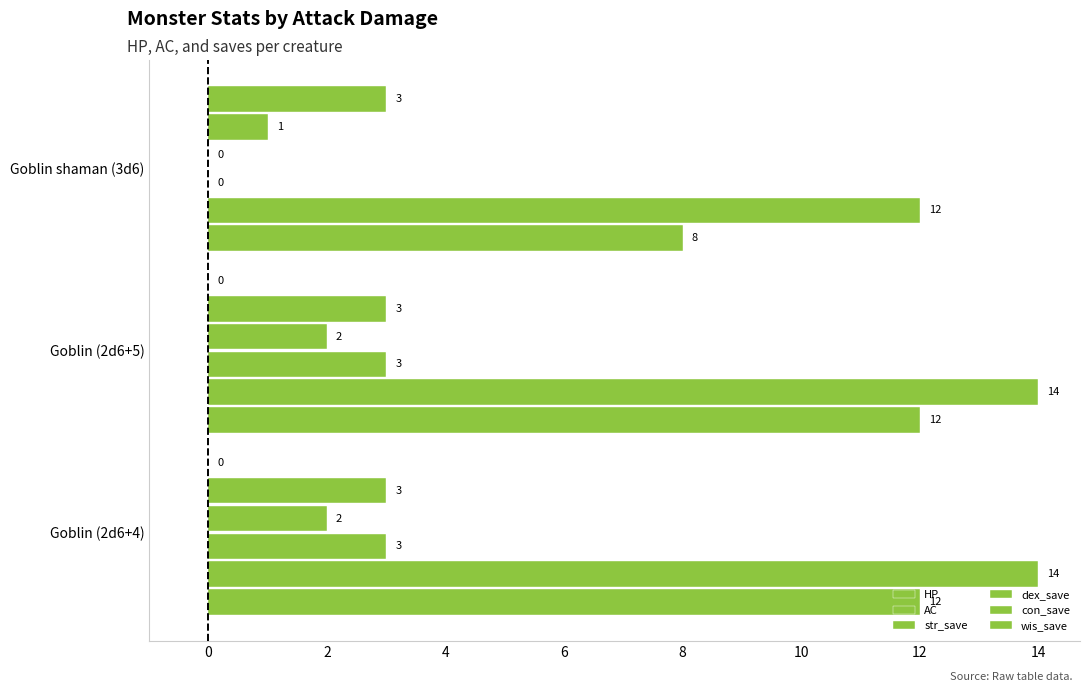

How many series are shown in this chart?

6